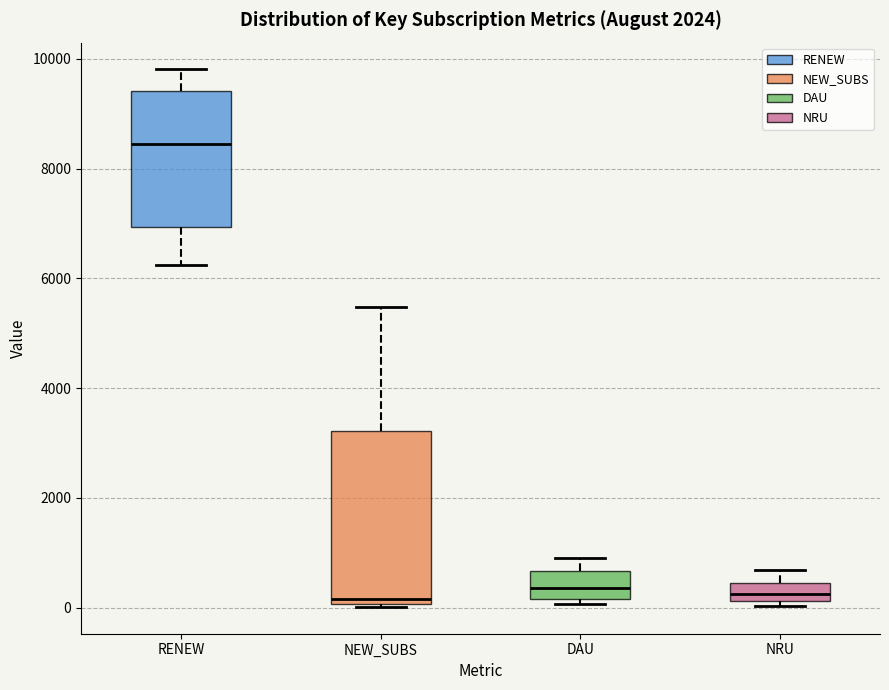

Reading left to right, transcribe this box plot: for each box, give where its median line is, the range the box spans, and where its two whiskers end, as read against the y-axis. The values are not printed on the chart, so give them approximately, as read against the axis.

RENEW: median 8400, box 7000 to 9400, whiskers 6200 to 9800
NEW_SUBS: median 200, box 0 to 3200, whiskers 0 to 5400
DAU: median 400, box 200 to 600, whiskers 0 to 1000
NRU: median 200 (inside the box), box 200 to 400, whiskers 0 to 600